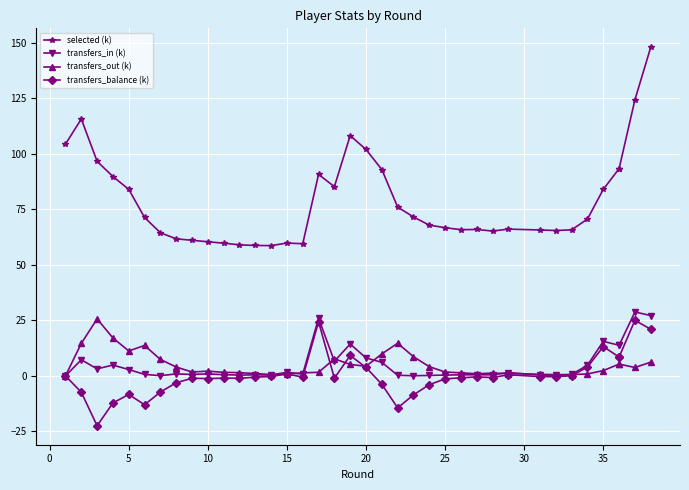

Which series has the largest total across all categories?

selected (k)